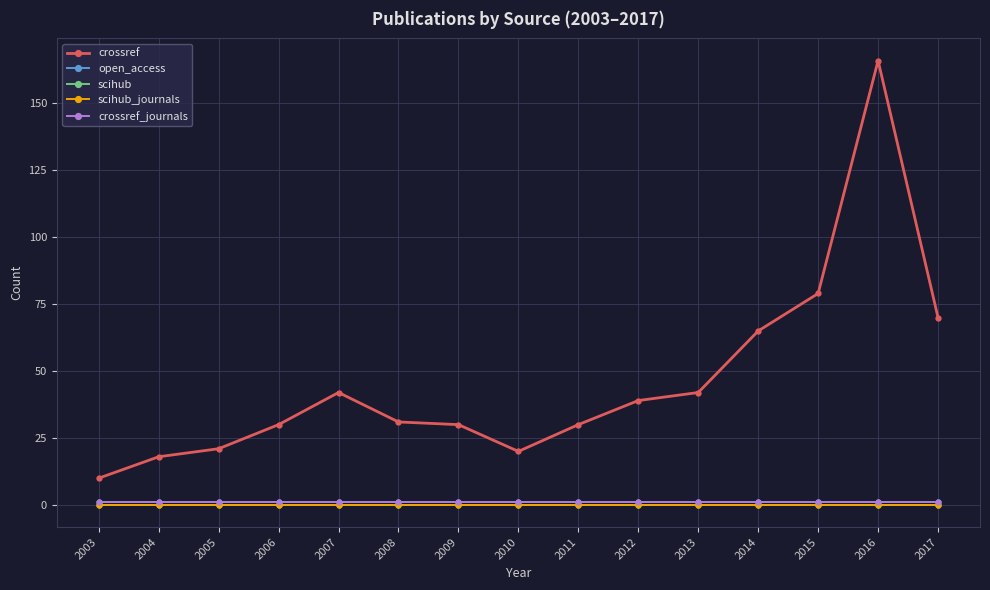

Which series has the largest total across all categories?

crossref